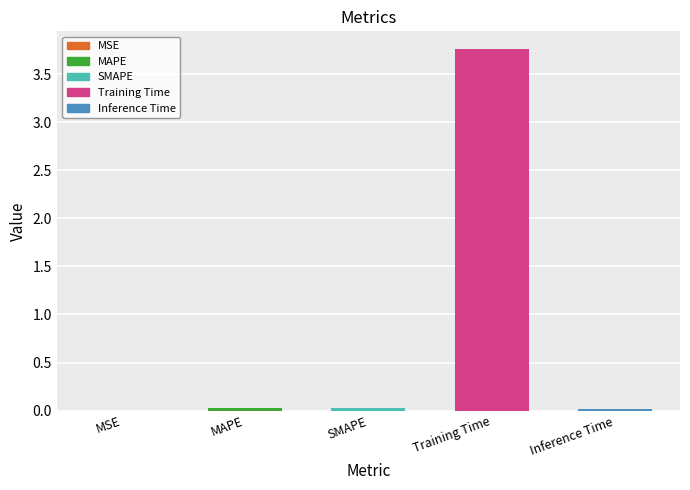

Between MSE and Training Time, which is larger?

Training Time